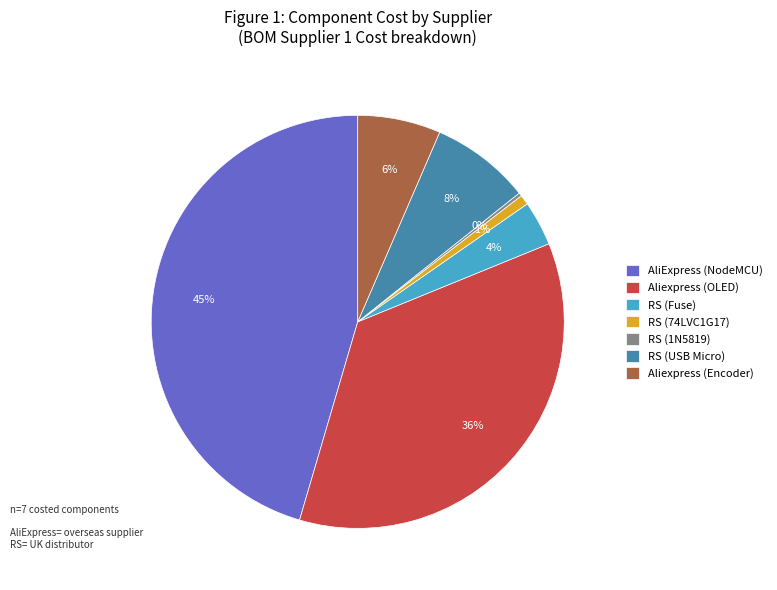

Which category has the biggest portion of the pie?

AliExpress (NodeMCU)